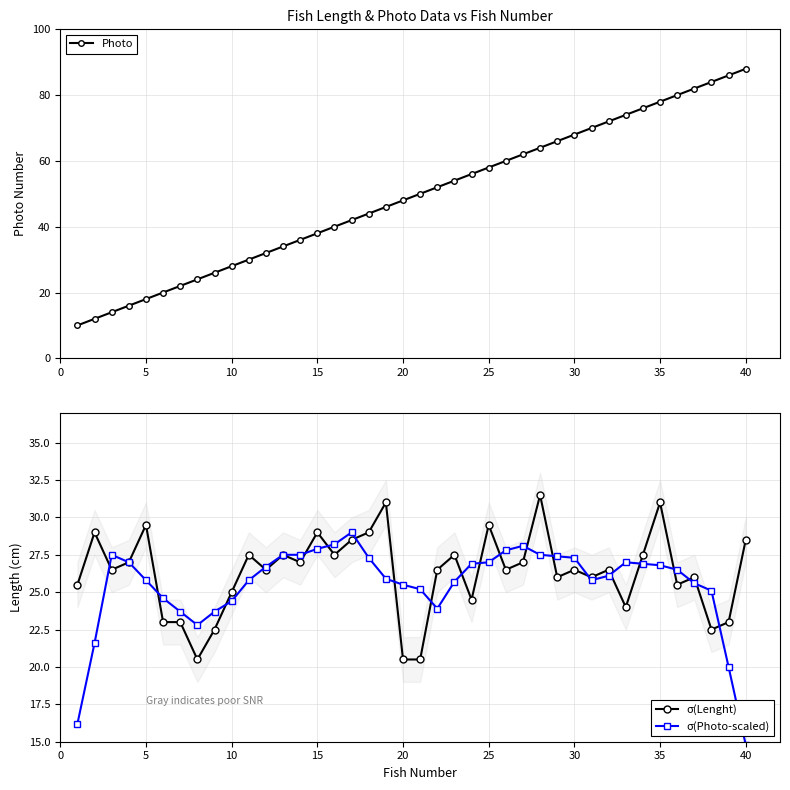

True or false: σ(Photo-scaled) has more than 0 points higher than both neighbors.

True